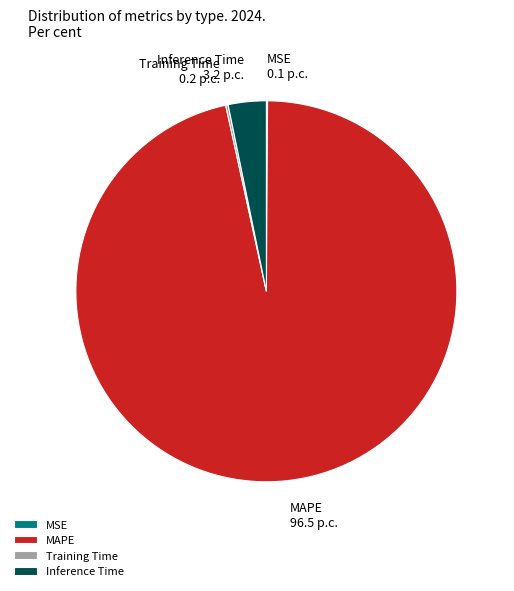

Does MAPE account for over 50% of the chart?

Yes